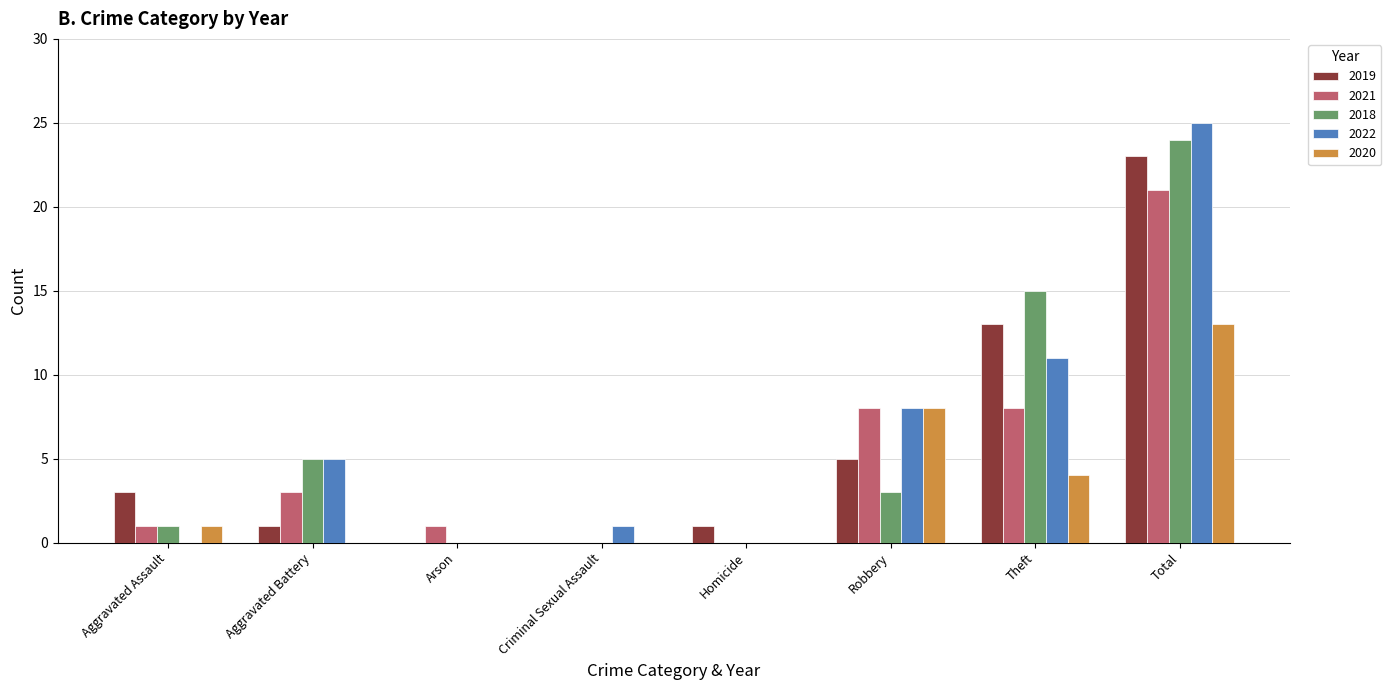

Reading left to right, what are all the values shown in this chart?

2019: Aggravated Assault=3	Aggravated Battery=1	Arson=0	Criminal Sexual Assault=0	Homicide=1	Robbery=5	Theft=13	Total=23
2021: Aggravated Assault=1	Aggravated Battery=3	Arson=1	Criminal Sexual Assault=0	Homicide=0	Robbery=8	Theft=8	Total=21
2018: Aggravated Assault=1	Aggravated Battery=5	Arson=0	Criminal Sexual Assault=0	Homicide=0	Robbery=3	Theft=15	Total=24
2022: Aggravated Assault=0	Aggravated Battery=5	Arson=0	Criminal Sexual Assault=1	Homicide=0	Robbery=8	Theft=11	Total=25
2020: Aggravated Assault=1	Aggravated Battery=0	Arson=0	Criminal Sexual Assault=0	Homicide=0	Robbery=8	Theft=4	Total=13